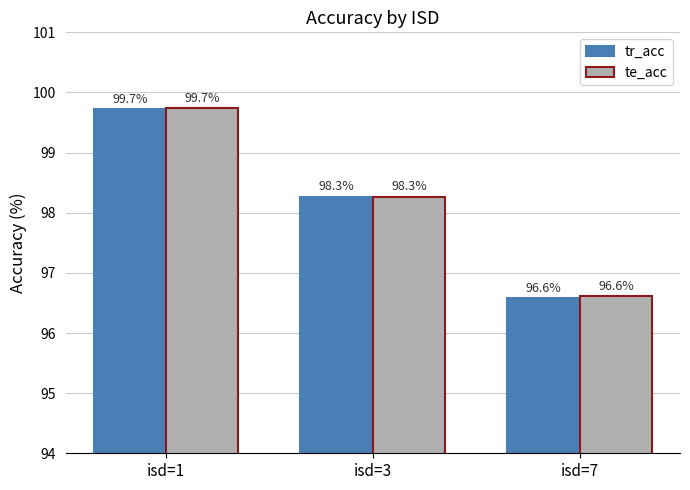

What is the maximum value shown in the chart?

99.7